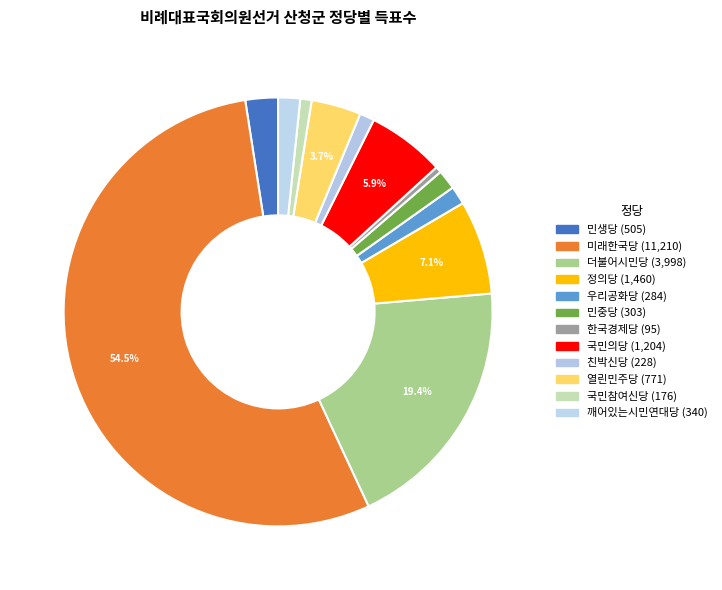

How many slices are in this pie chart?

12